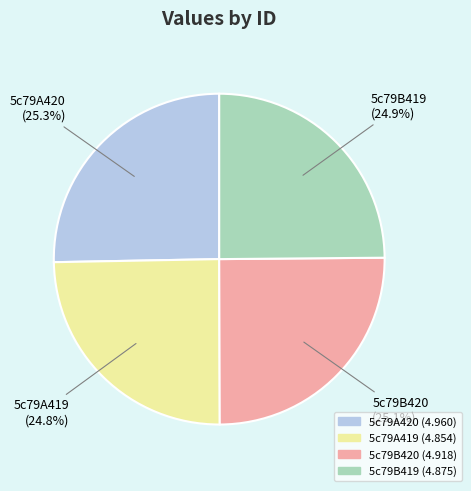

Approximately how many times larger is the value at 5c79A419 compared to 5c79B419?

1.0